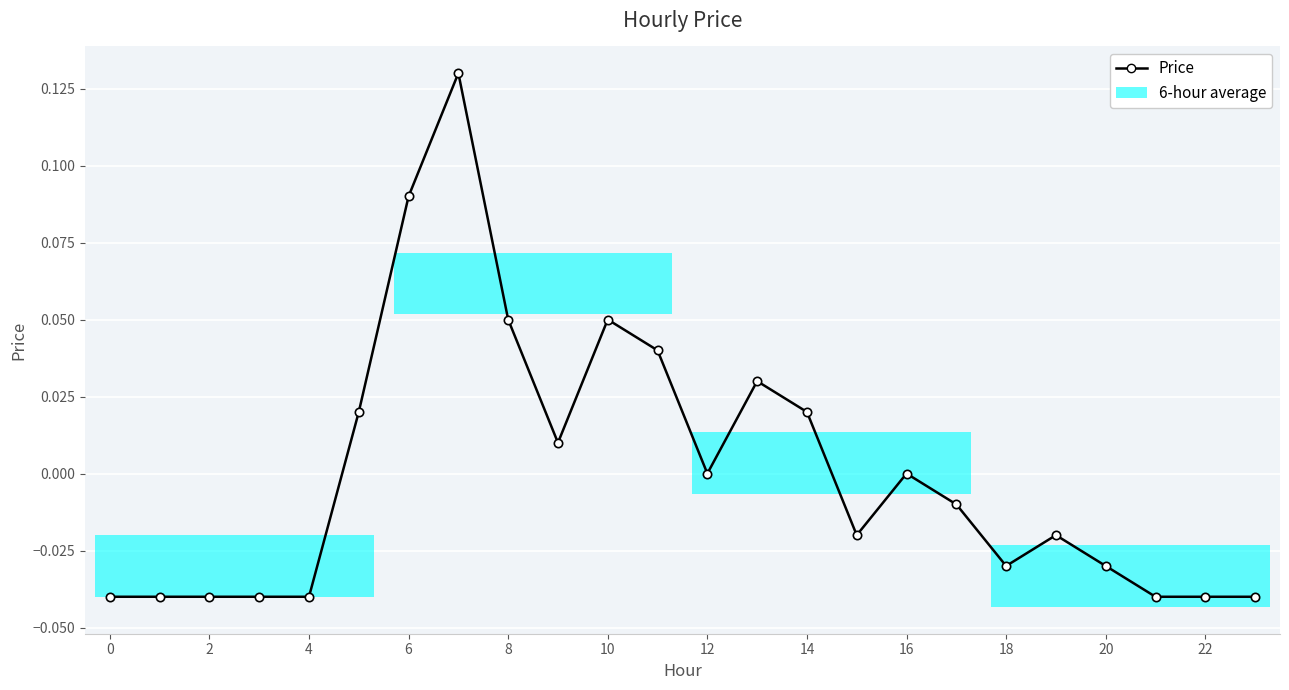

True or false: there are more than 0 points higher than both neighbors.

True